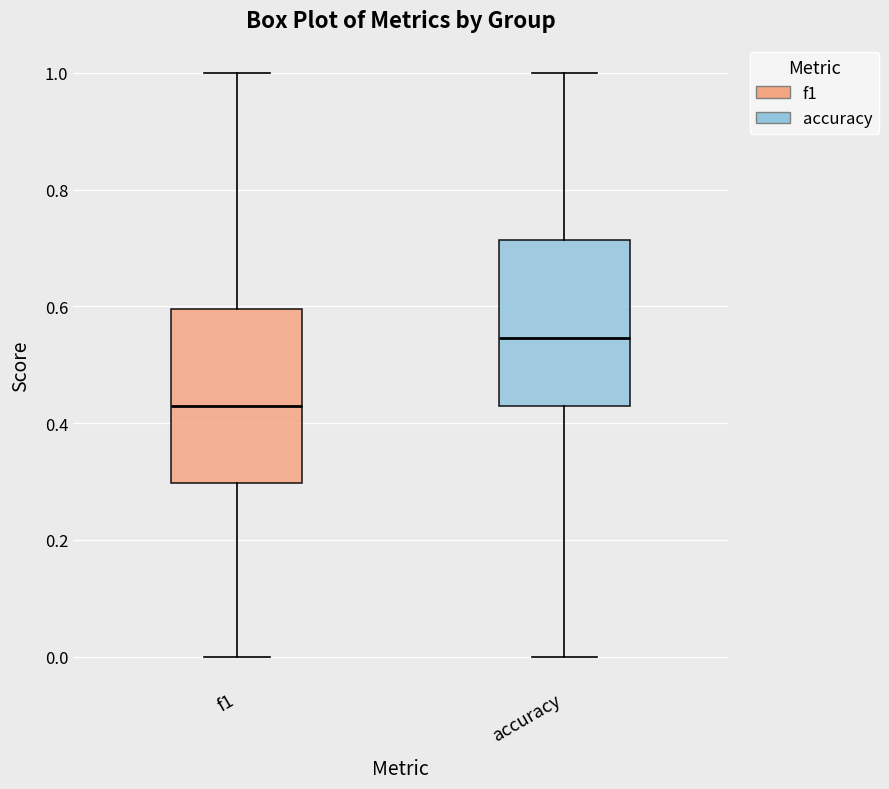

Reading left to right, transcribe this box plot: for each box, give where its median line is, the range the box spans, and where its two whiskers end, as read against the y-axis. The values are not printed on the chart, so give them approximately, as read against the axis.

f1: median 0.42, box 0.30 to 0.60, whiskers 0.00 to 1.00
accuracy: median 0.54, box 0.42 to 0.72, whiskers 0.00 to 1.00